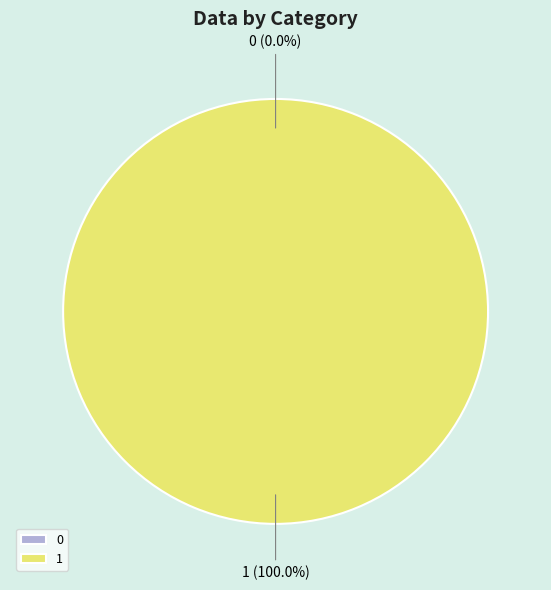

Which slice is the largest?

1